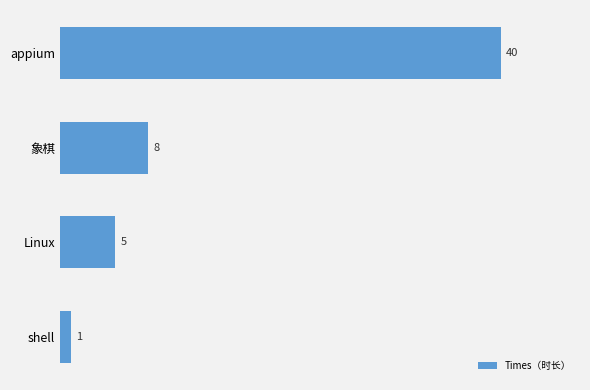

What is the difference between the maximum and minimum values?

39